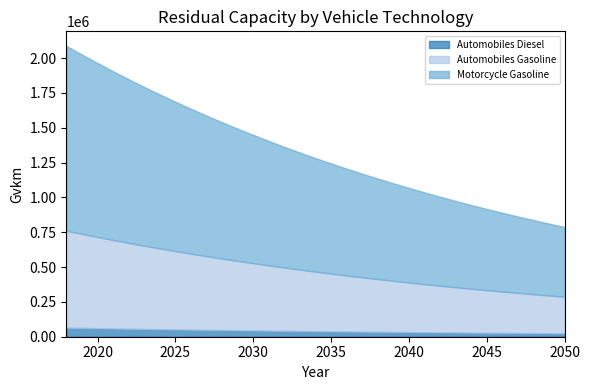

Does the chart have visible grid lines?

No